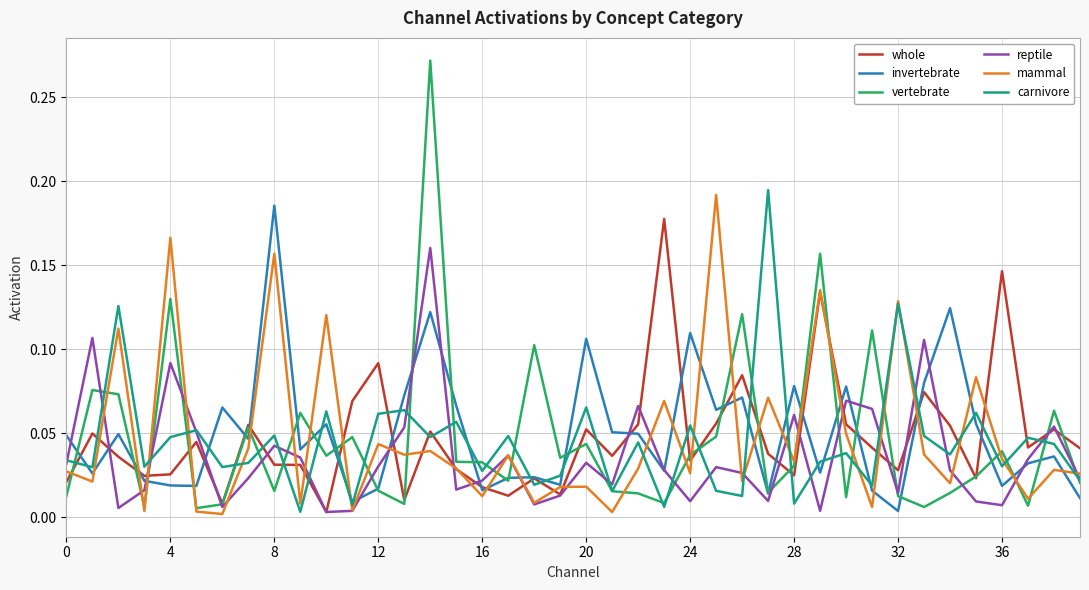

Which series has the widest spread of values?

vertebrate